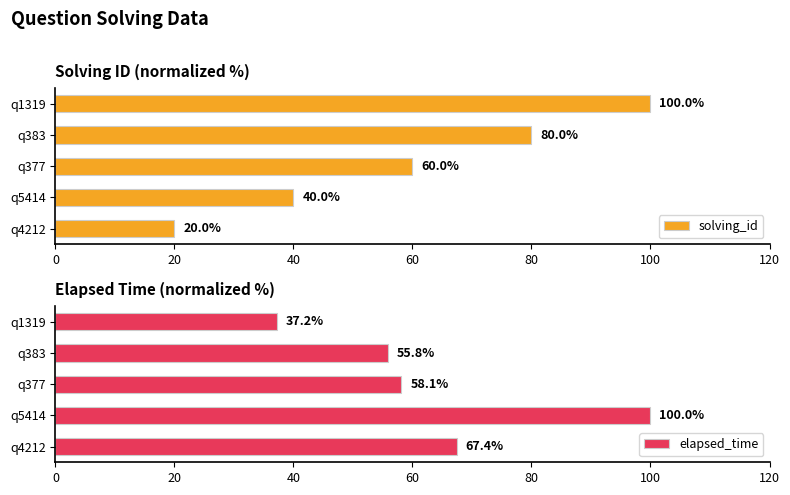

Count the number of data series in this chart.

2